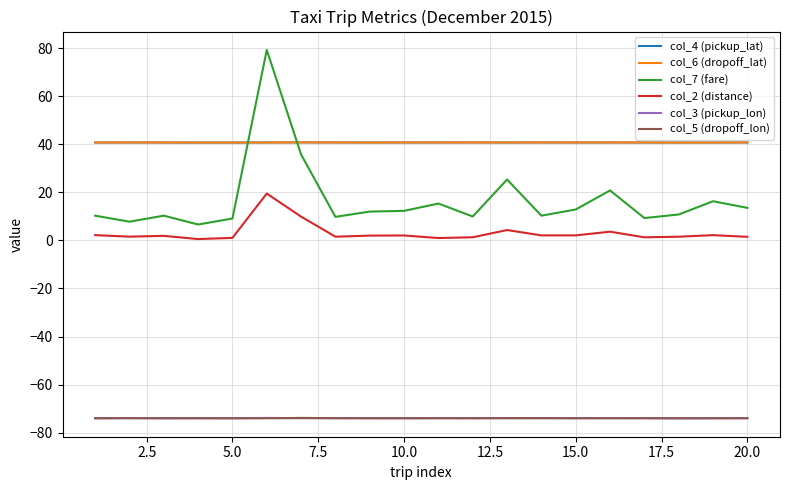

What is the lowest value of the col_3 (pickup_lon) series?

-74.0